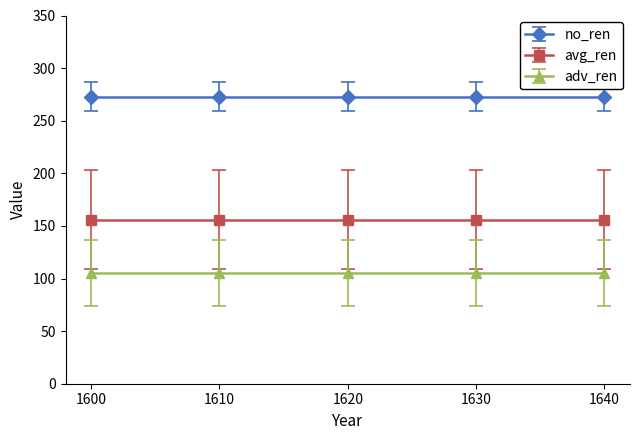

Which series changed the most between 1630 and 1640?

no_ren